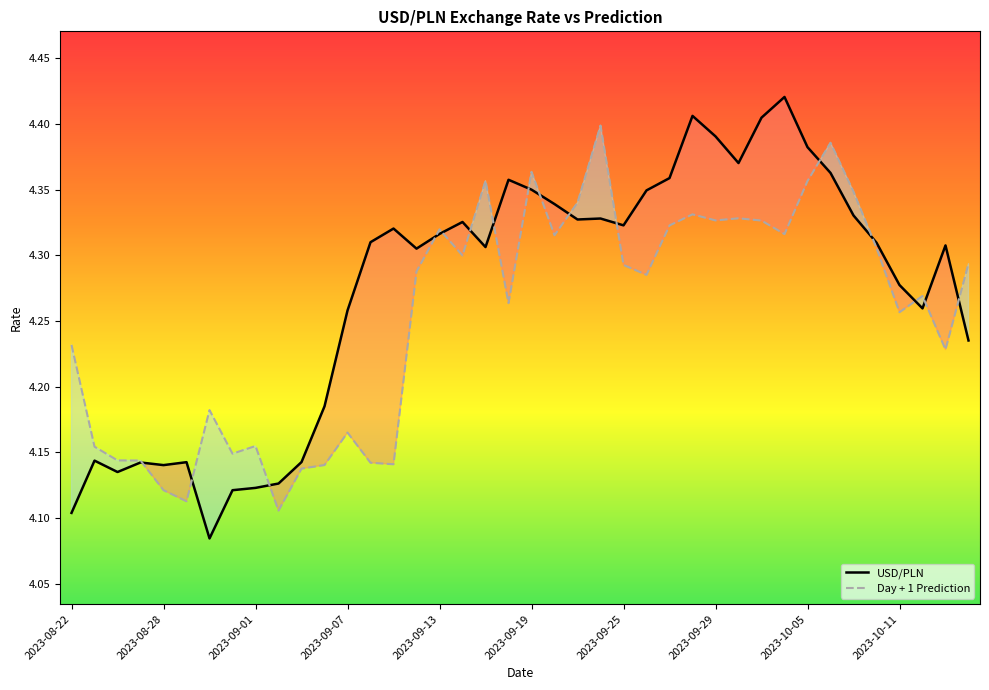

Which series changed the most between 2023-08-25 and 2023-09-15?

Day + 1 Prediction